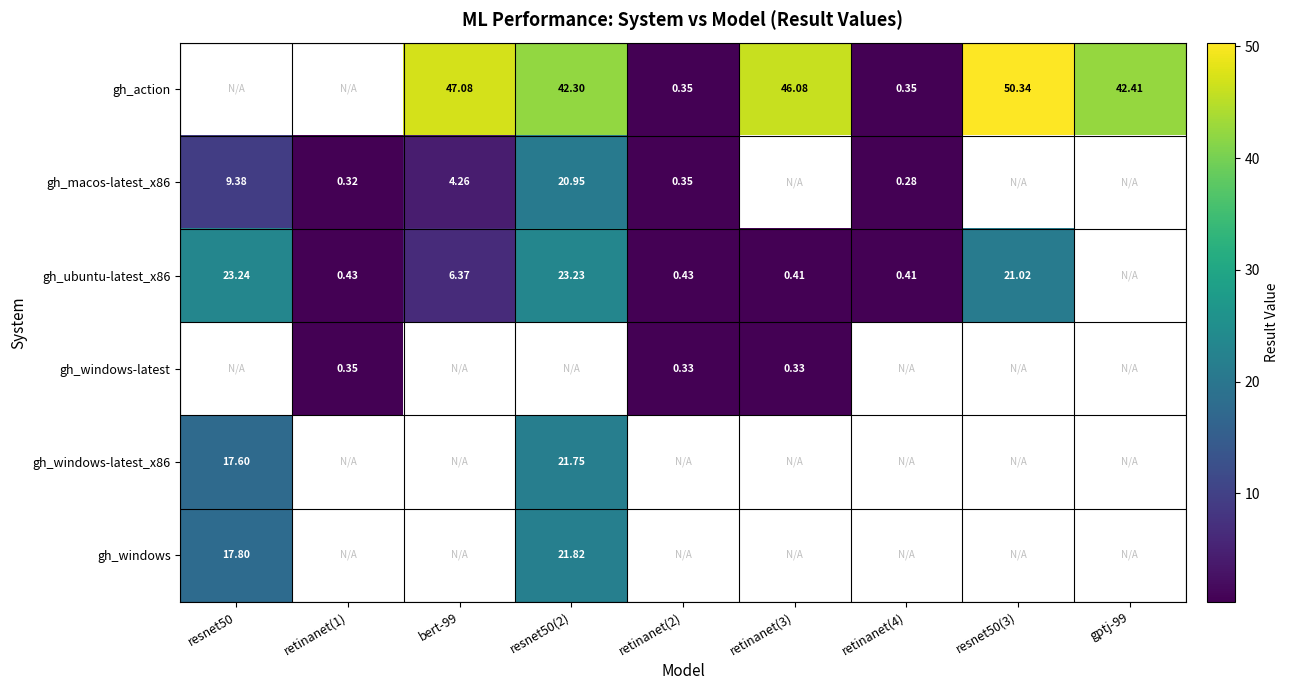

Is the value of gh_action at resnet50(3) greater than the value of gh_macos-latest_x86 at retinanet(1)?

Yes